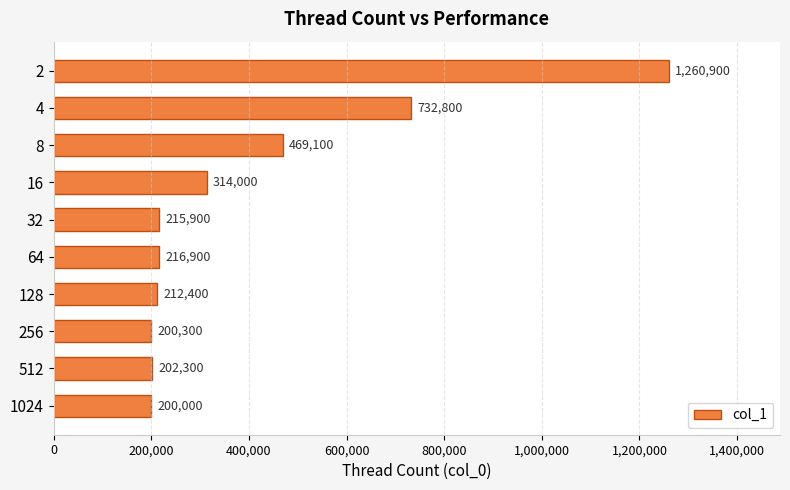

Which category has the lowest value across all series?

1024